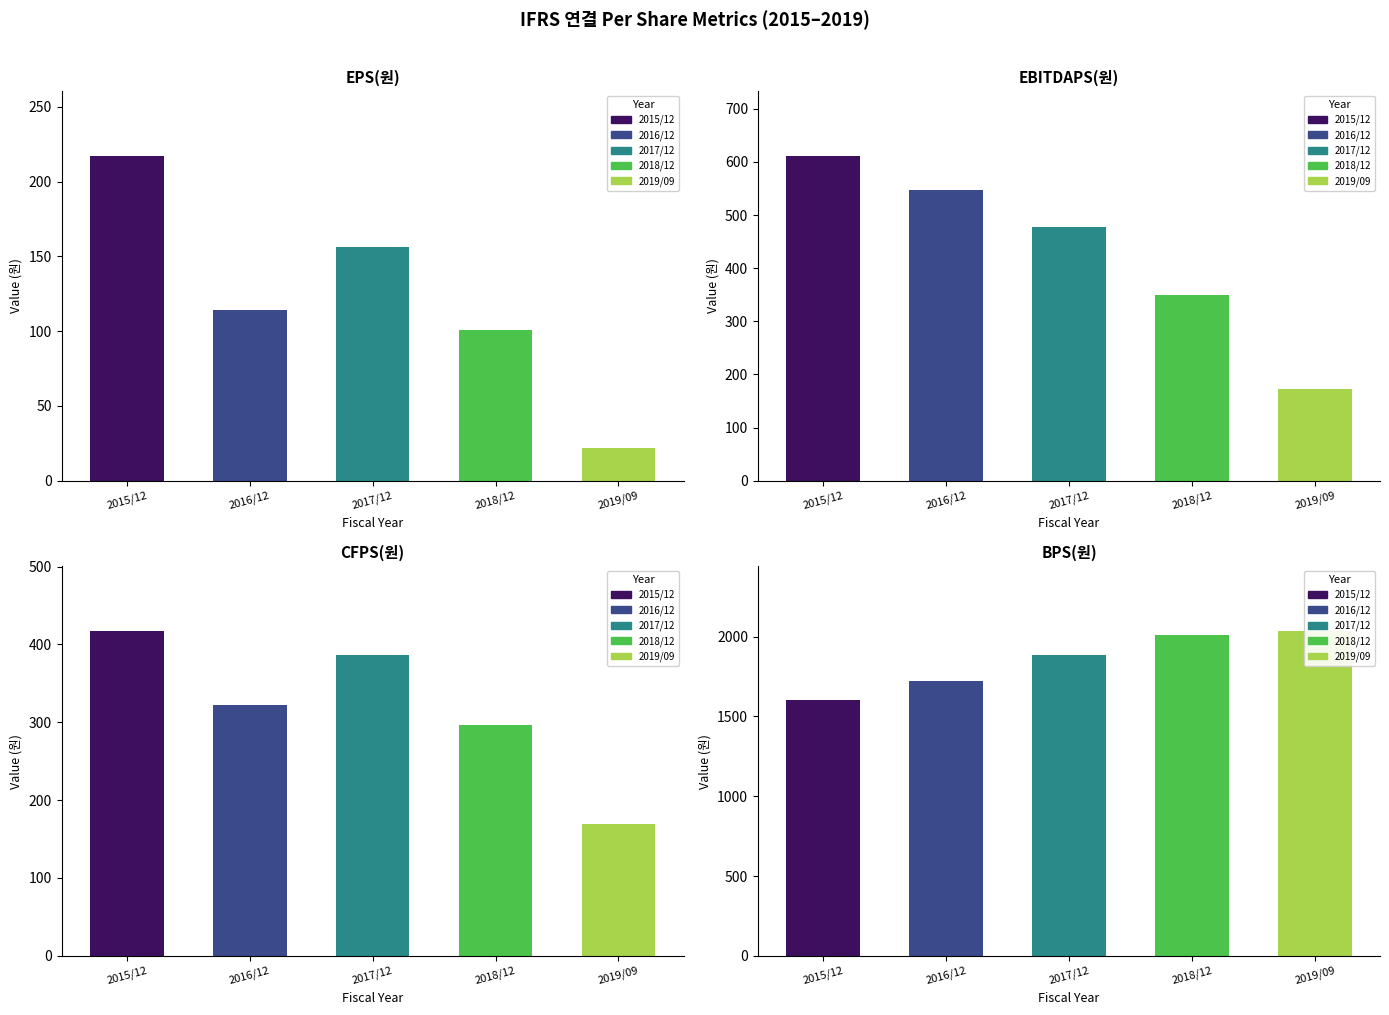

What is the total value across all series at 2016/12?

2708